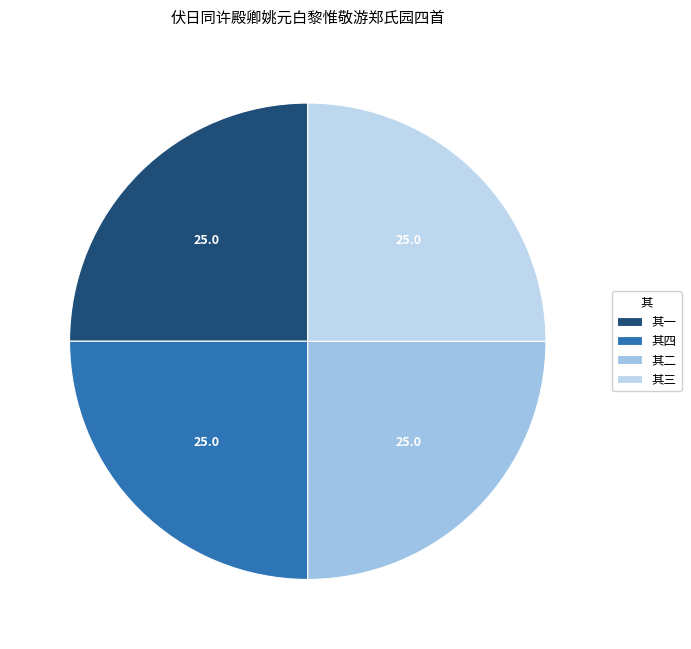

Rank the categories by value from lowest to highest.

伏日同许殿卿姚元白黎惟敬游郑氏园四首 其一, 伏日同许殿卿姚元白黎惟敬游郑氏园四首 其二, 伏日同许殿卿姚元白黎惟敬游郑氏园四首 其三, 伏日同许殿卿姚元白黎惟敬游郑氏园四首 其四